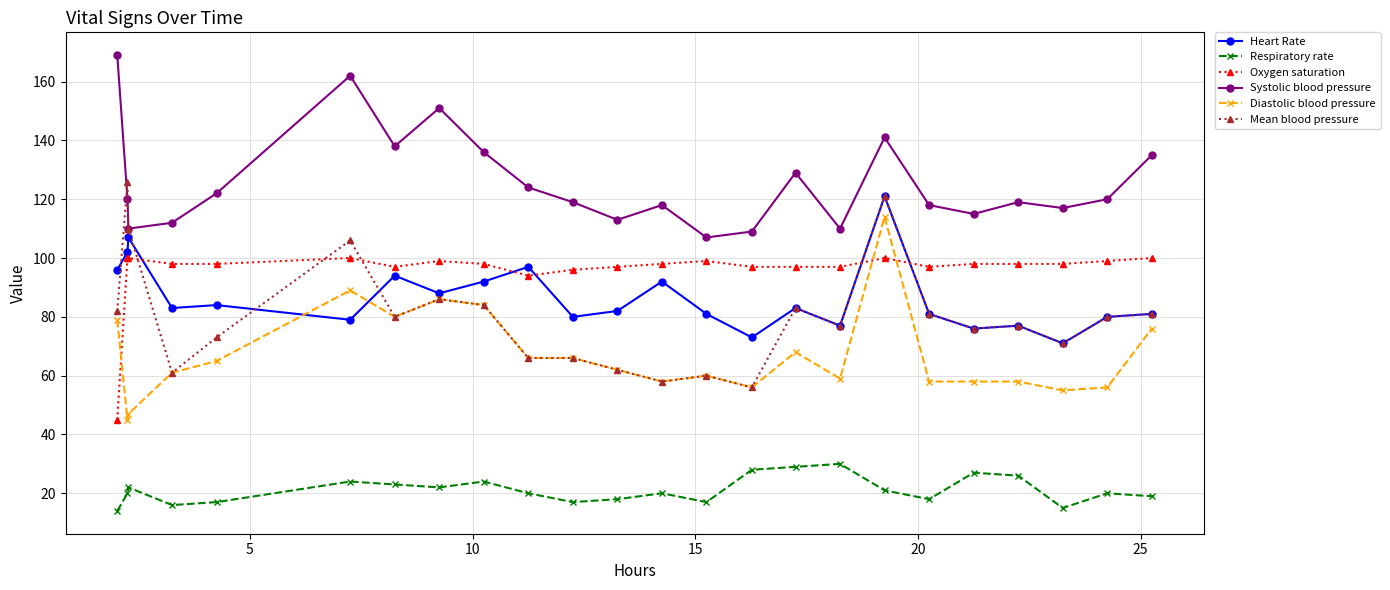

What is the lowest value of the Respiratory rate series?

14